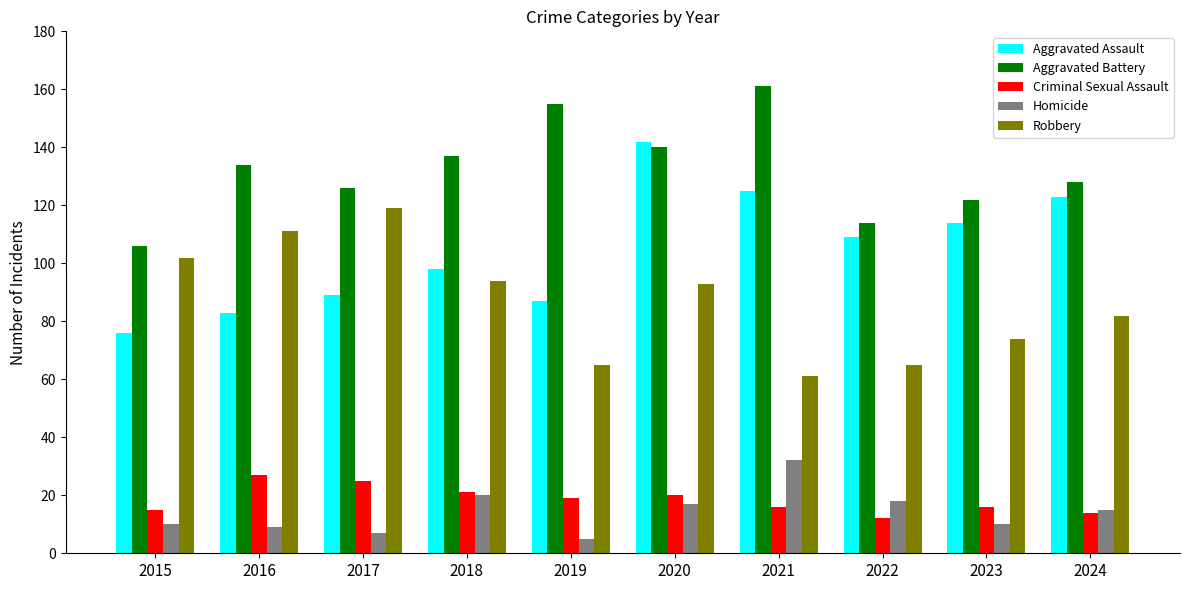

What is the sum of all Homicide values?

143